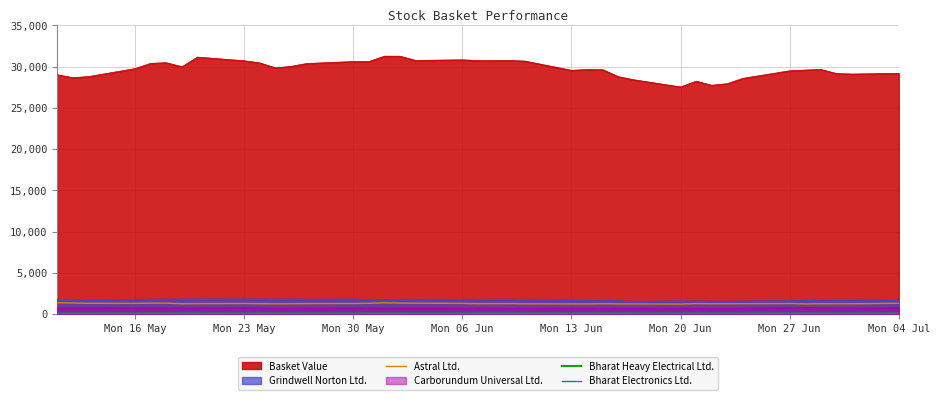

Which series has the widest spread of values?

Basket Value